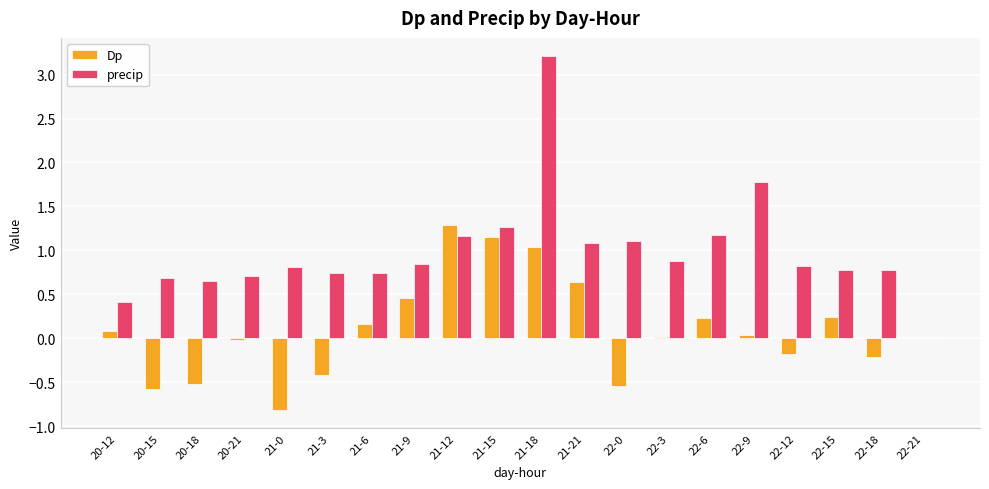

At which category is the sum across all series the highest?

21-18